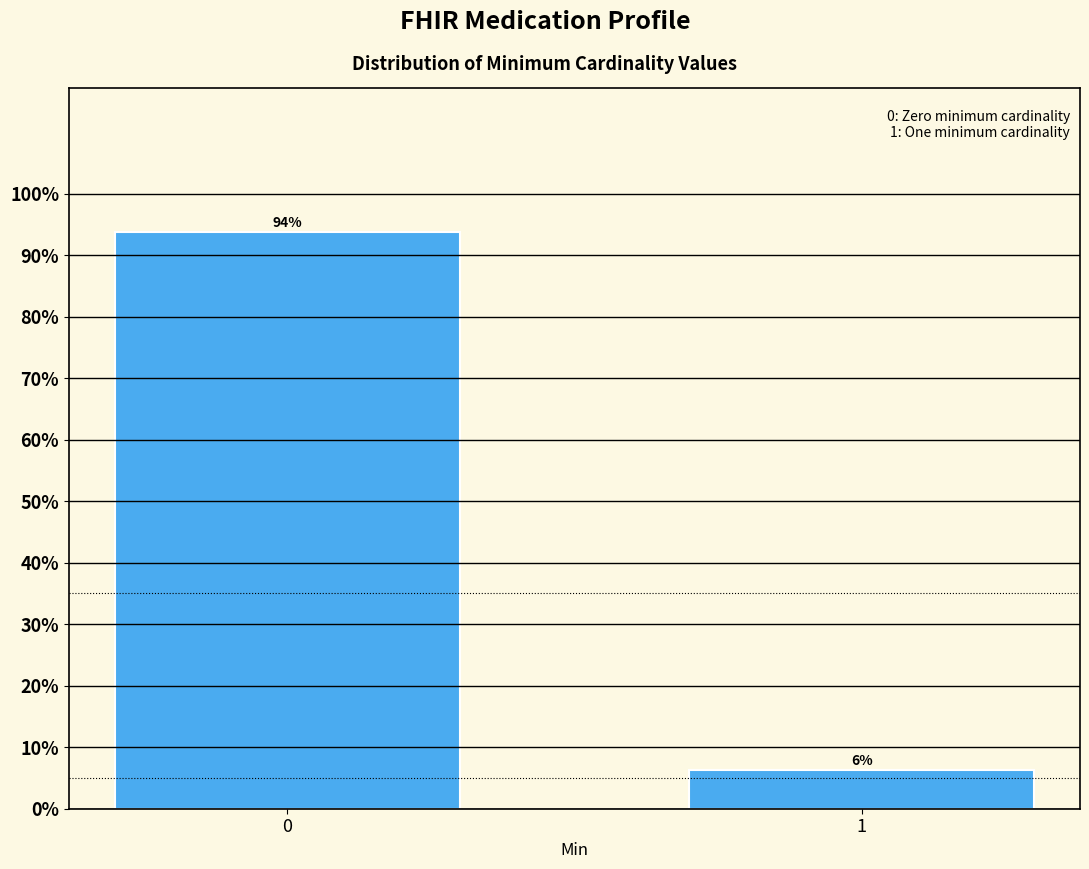

What is the value of the 1st bar from the left?

93.8